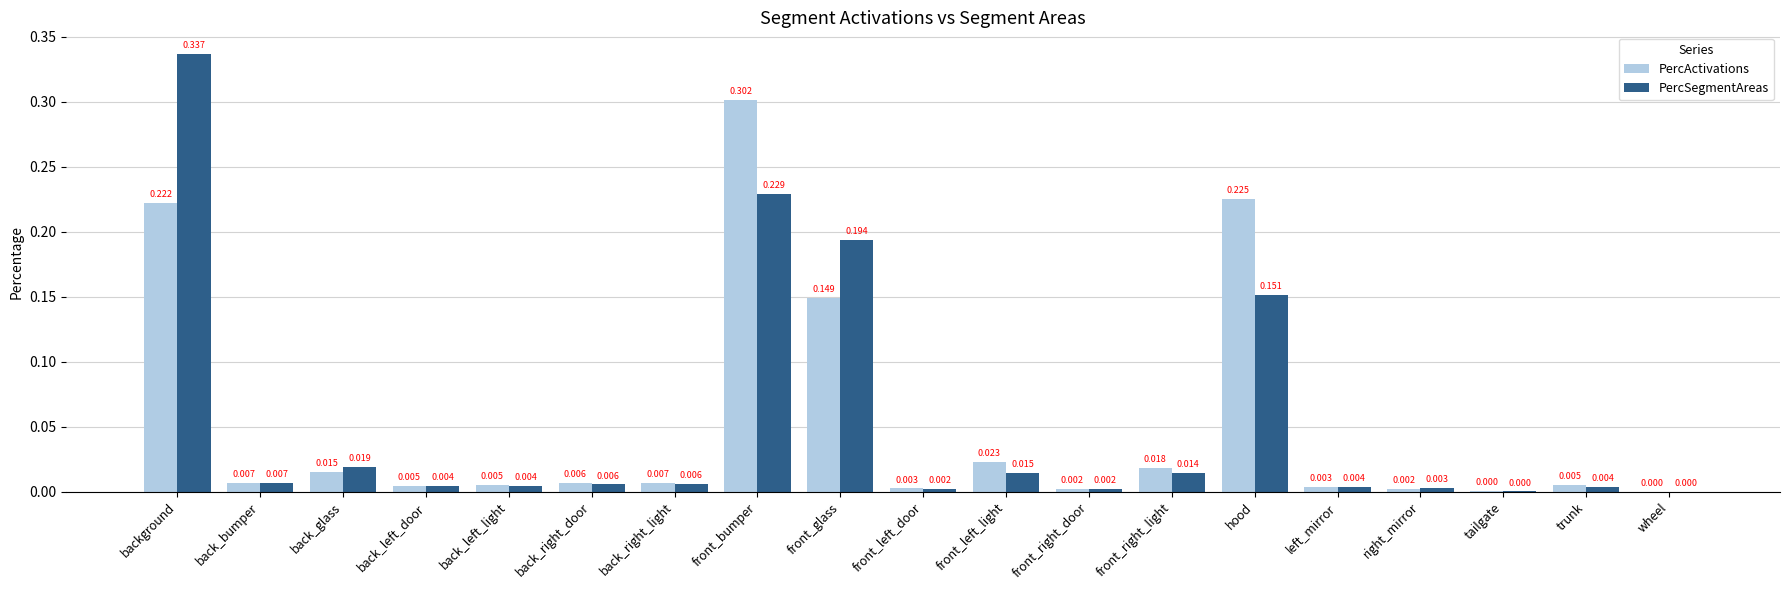

At which category does the chart reach its peak across all series?

background